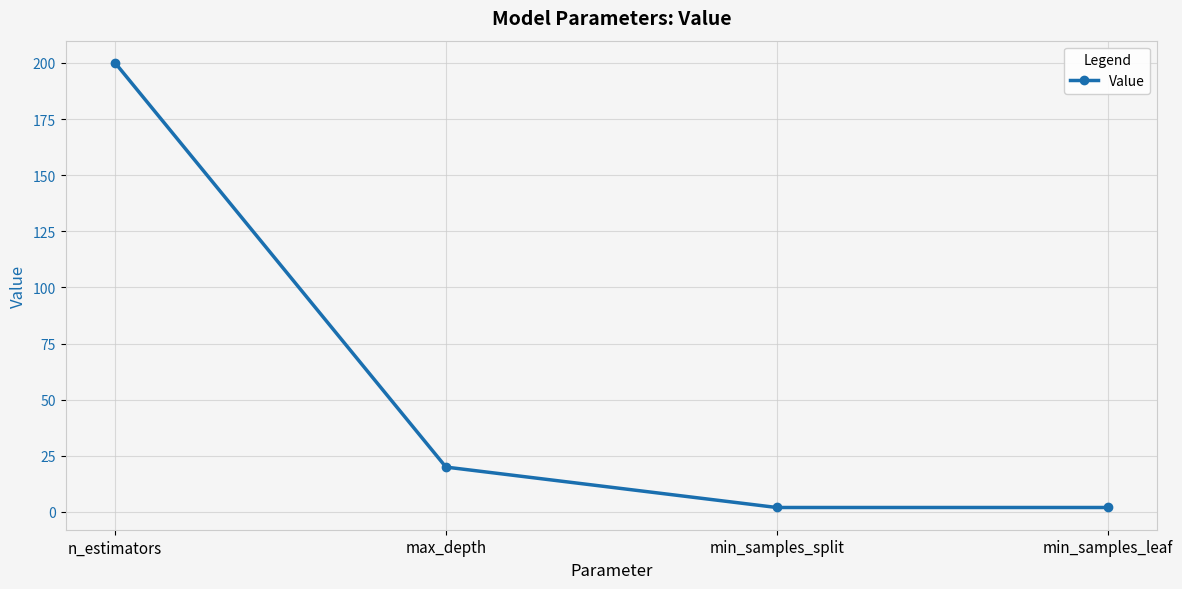

Reading left to right, list all the values displayed in this chart.

200	20	2	2